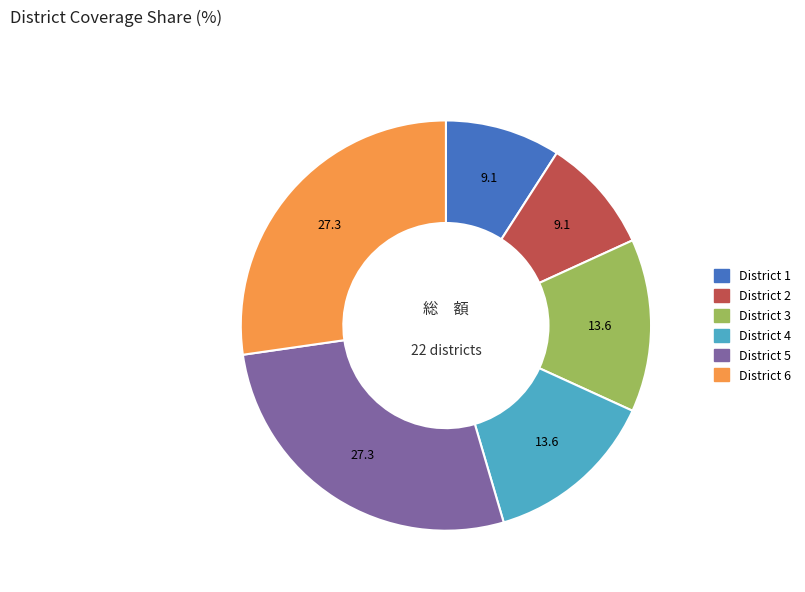

True or false: District 5 accounts for 40% of the total.

False